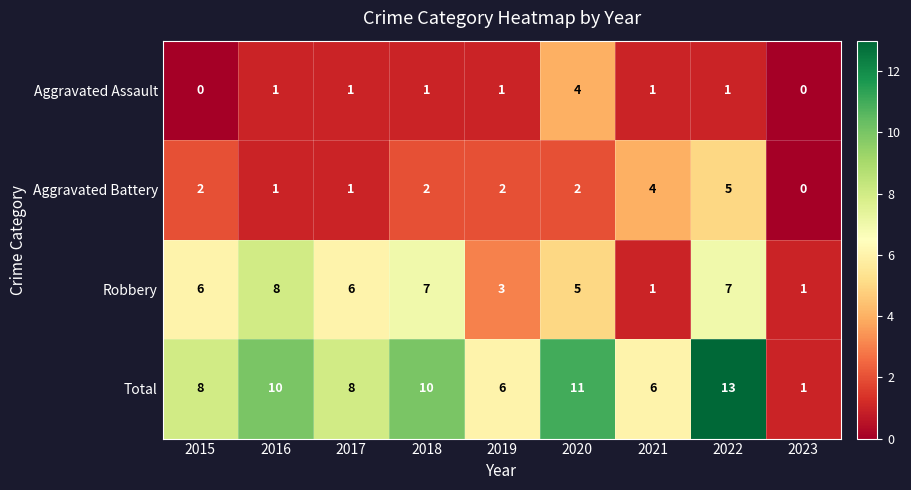

How many series are shown in this chart?

4